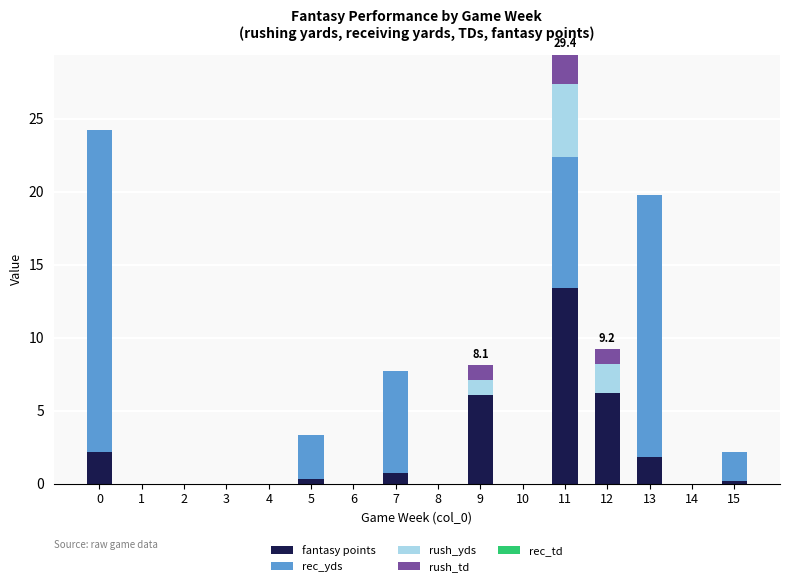

What is the maximum value for fantasy points?

13.4